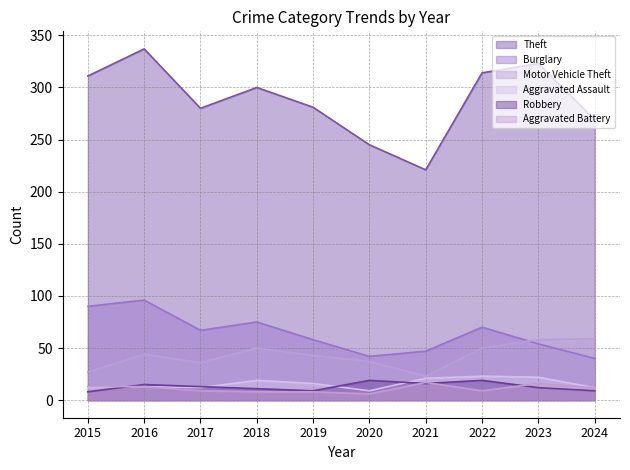

Is the value of Motor Vehicle Theft at 2021 greater than the value of Theft at 2016?

No